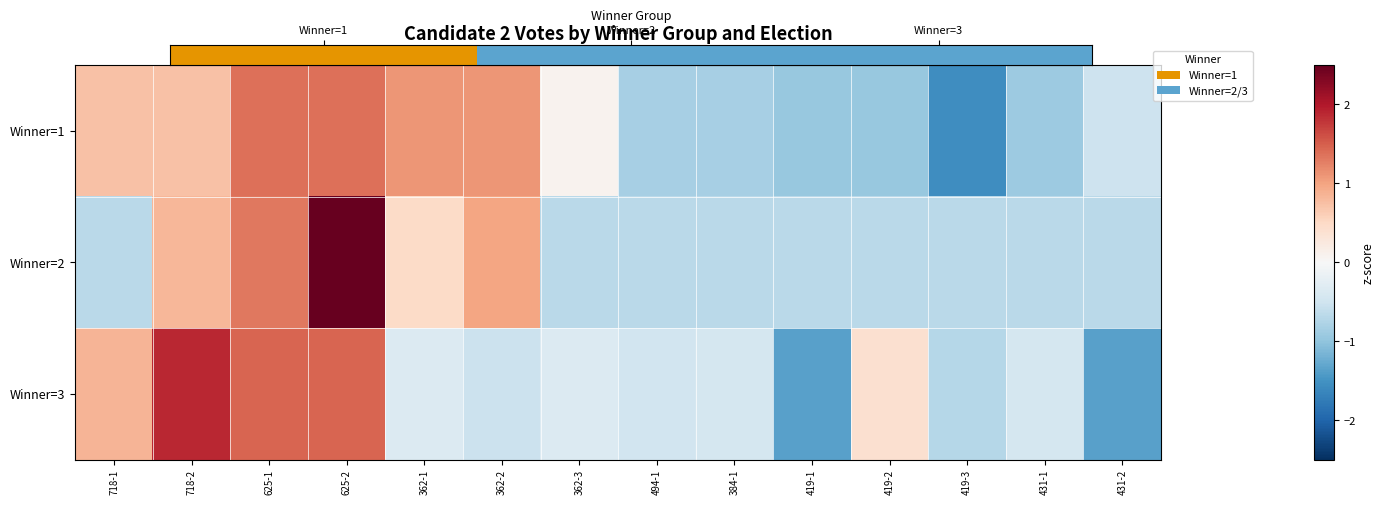

The Winner=2 series shows -0.7 at 431-1. True or false?

True